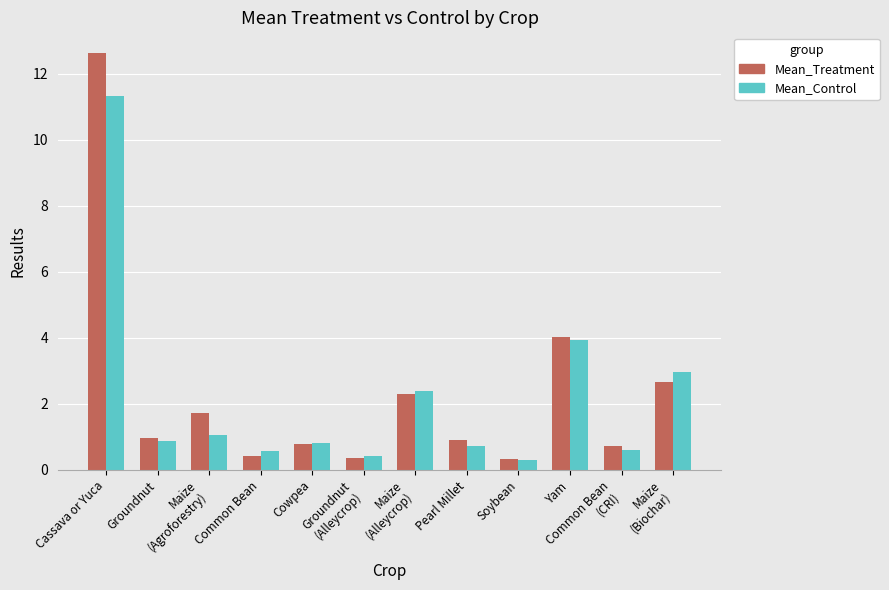

What is the value of the Mean_Control bar at the 2nd from the left?

0.9